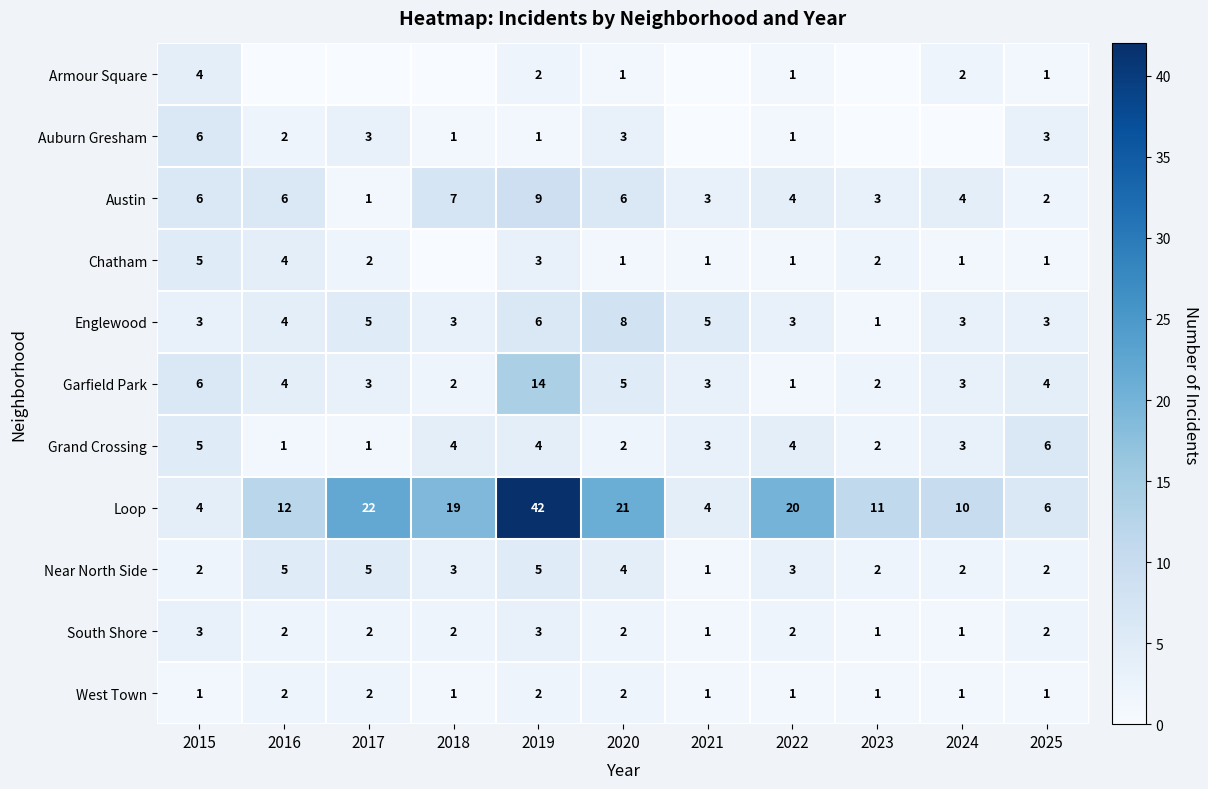

Which series changed the most between 2019 and 2022?

Loop